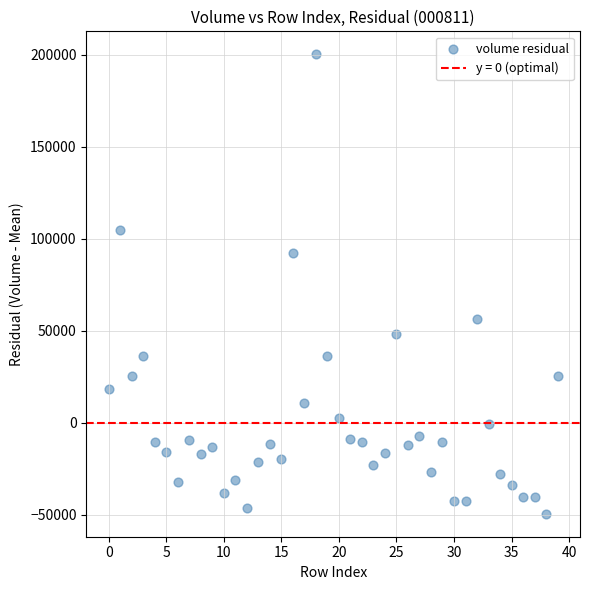

Count the number of points in this scatter plot.

40